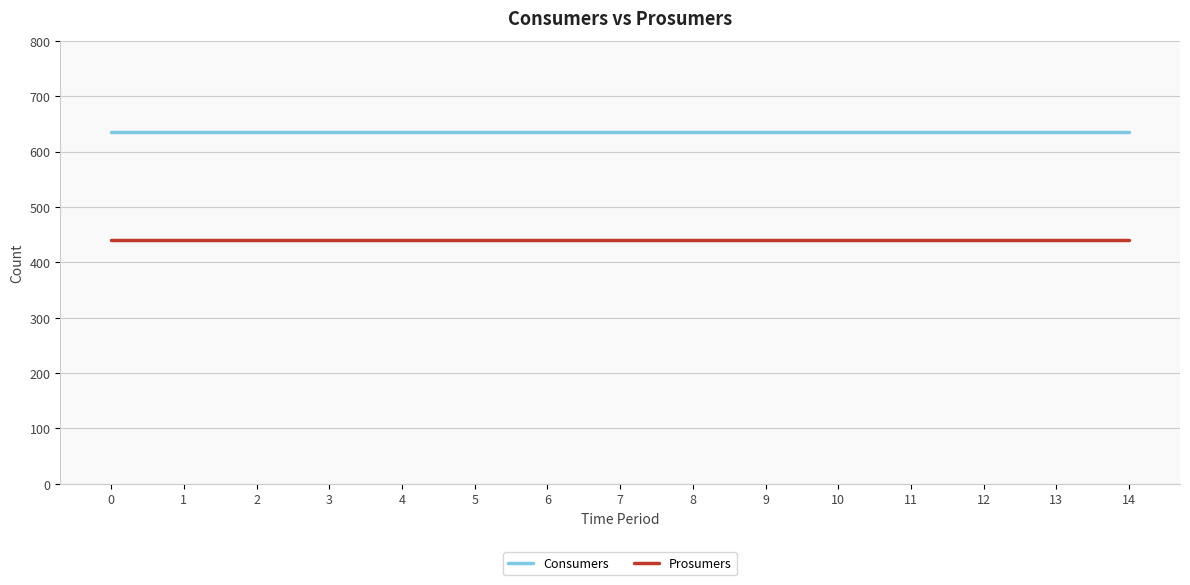

Rank the series by their average value, from lowest to highest.

Prosumers, Consumers